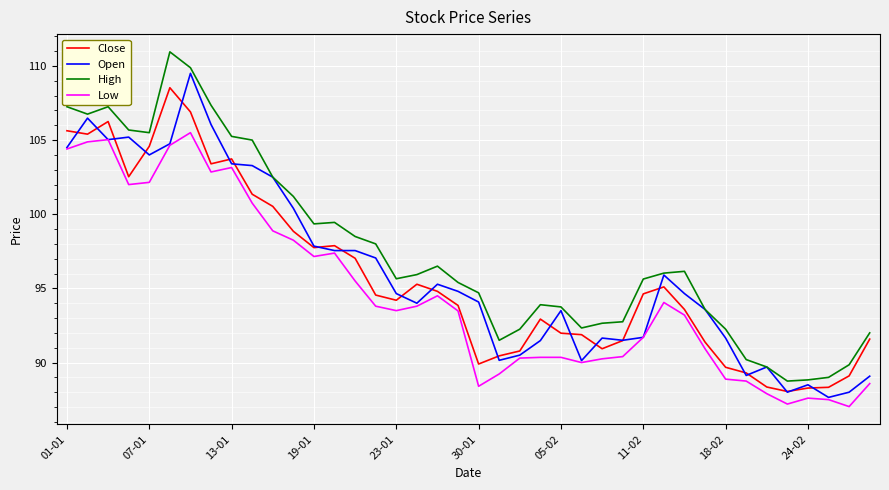

Which series has the largest total across all categories?

High